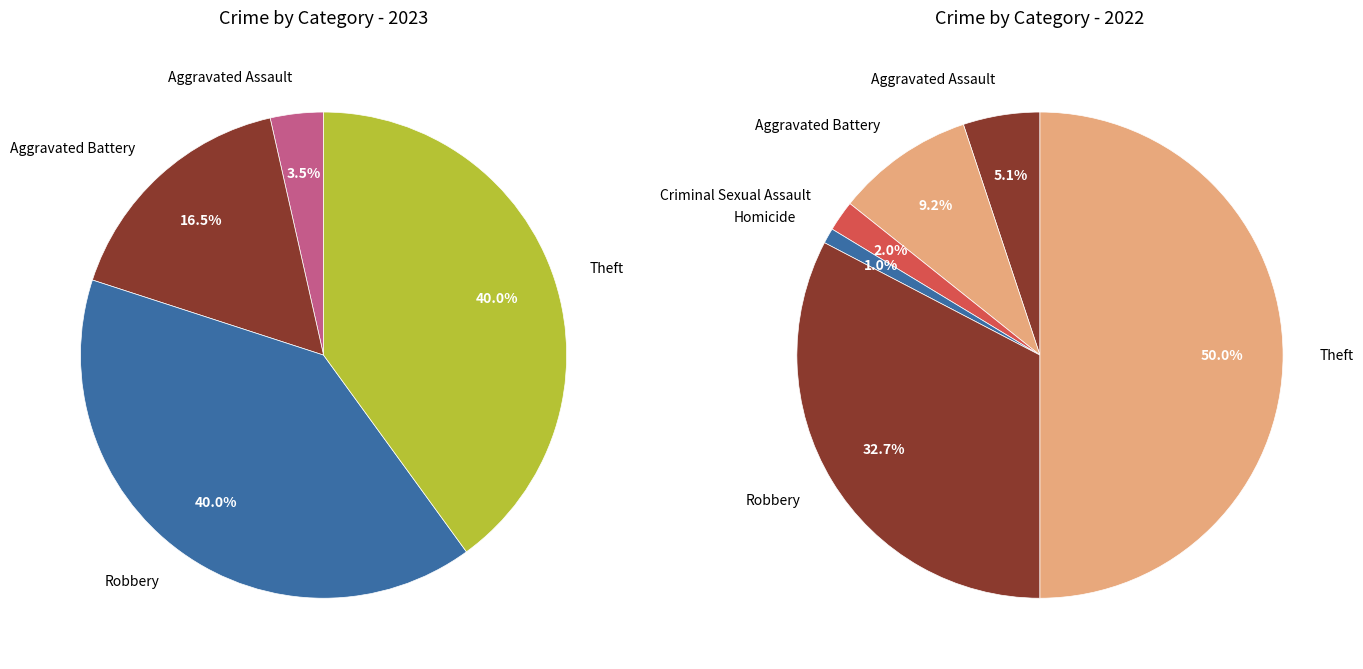

True or false: Aggravated Battery accounts for 20% of the total.

False